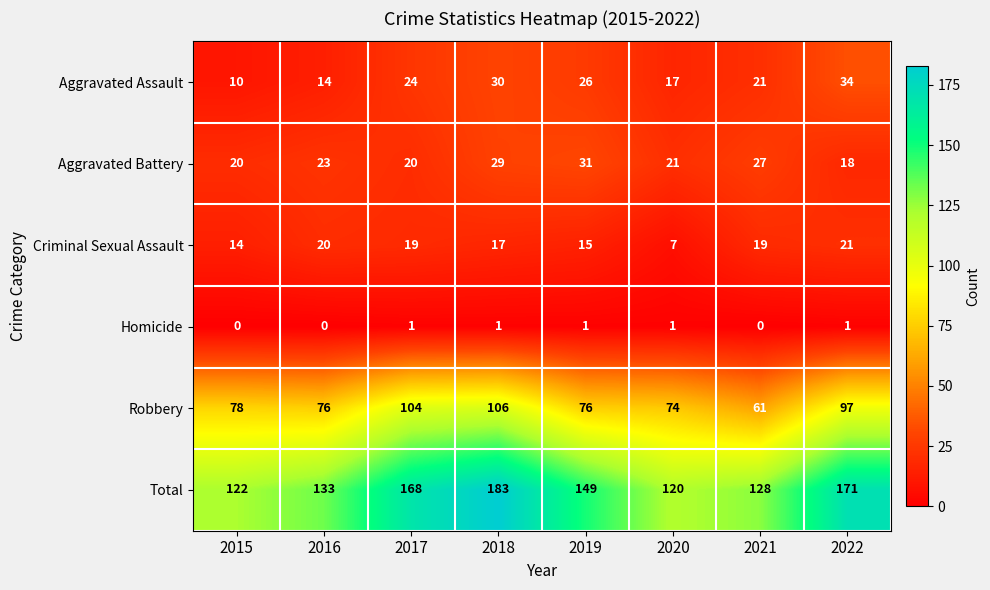

At how many categories does at least one series exceed 147?

4